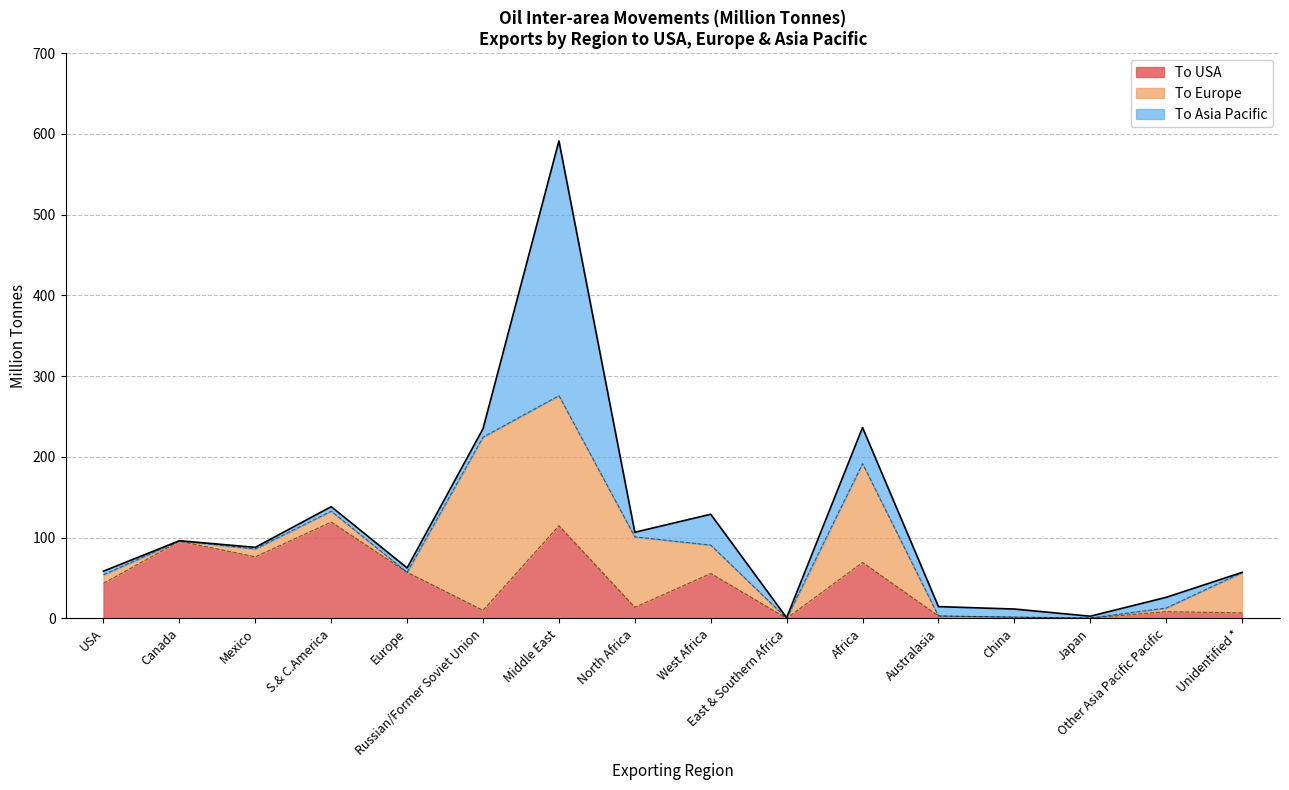

Does the chart have visible grid lines?

Yes